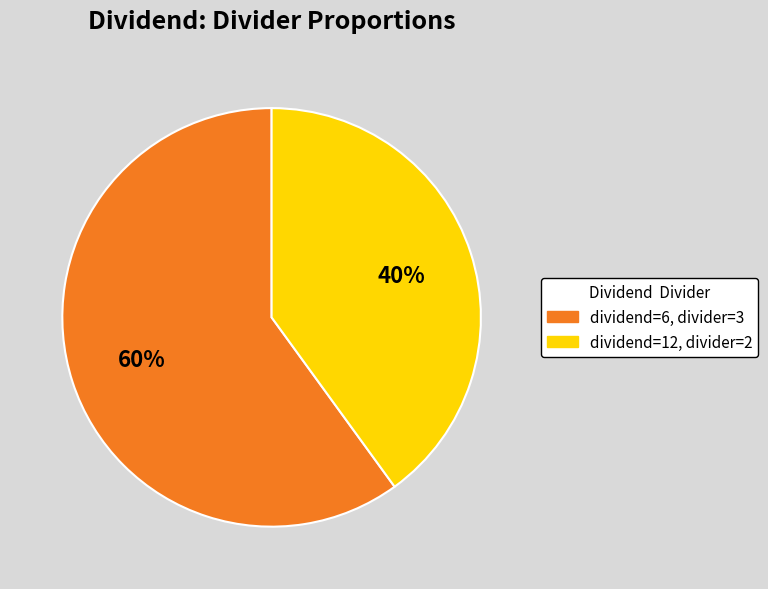

To the nearest percent, what is the average slice percentage?

50%